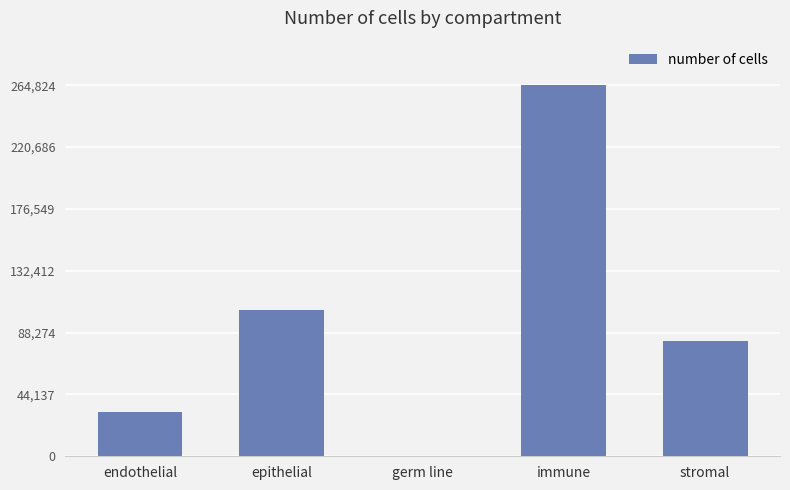

What is the greatest value displayed?

264824